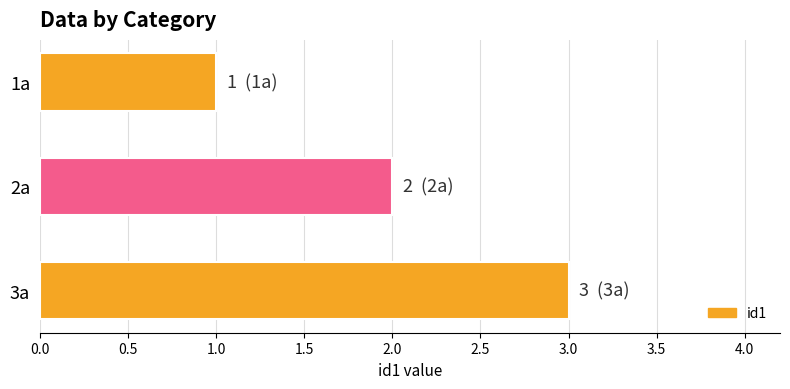

The chart shows a value of 2 at 3a. True or false?

False